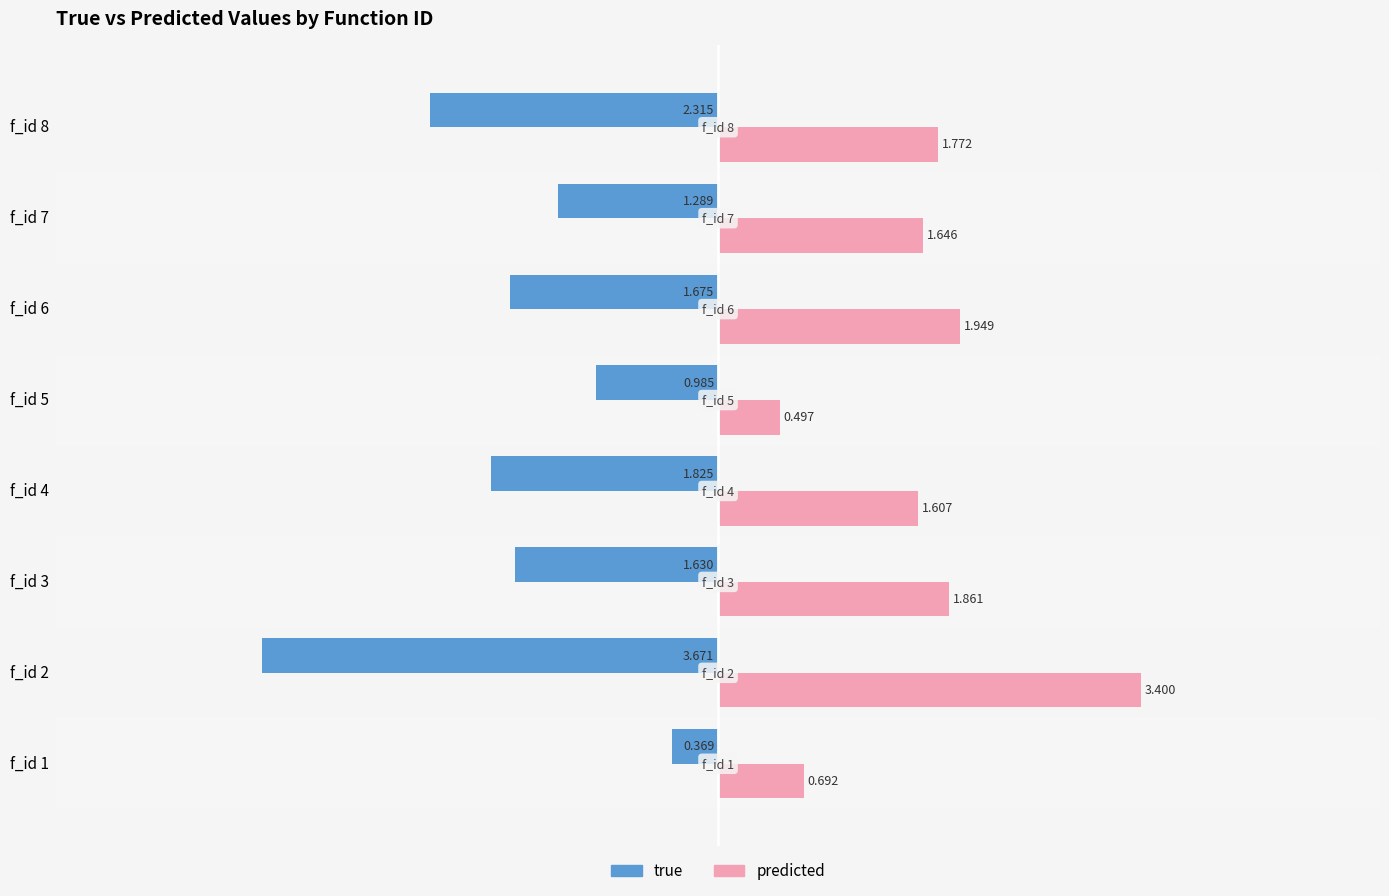

Which series changed the most between f_id 2 and f_id 5?

predicted